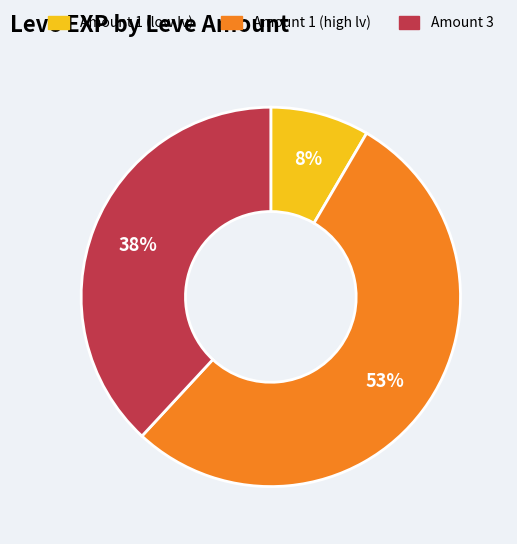

Is there a majority slice in this chart?

Yes